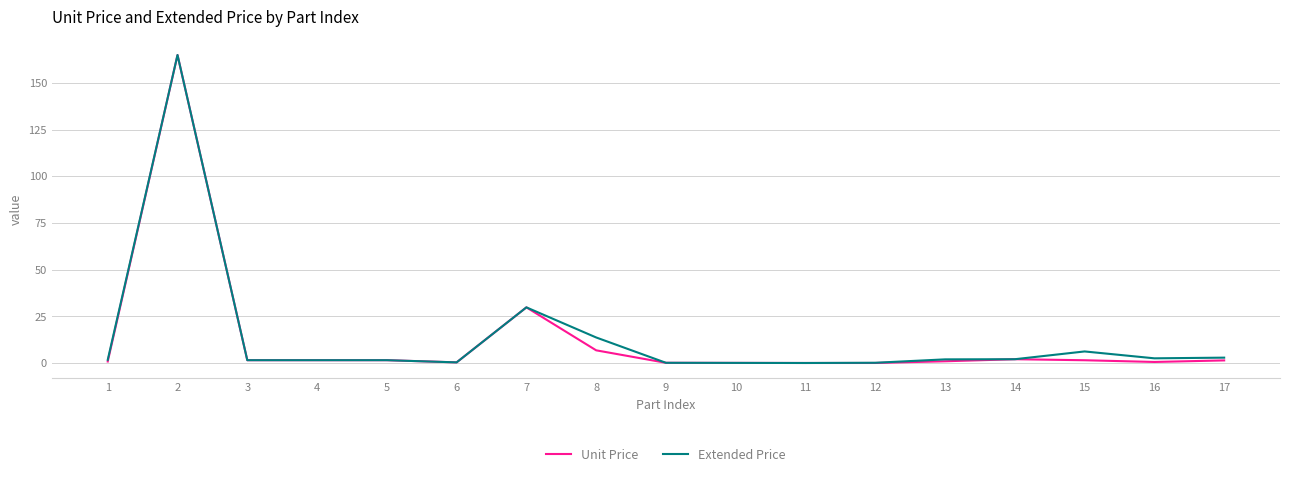

Where is the first local maximum for Unit Price?

2